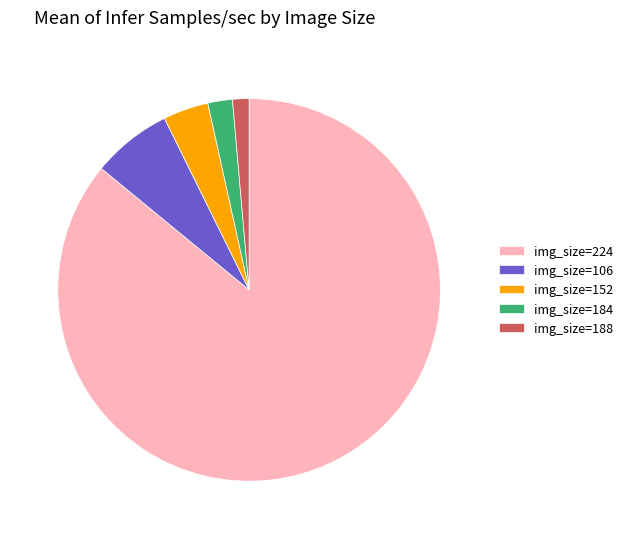

Do img_size=188 and img_size=152 together represent more than half of the pie?

No